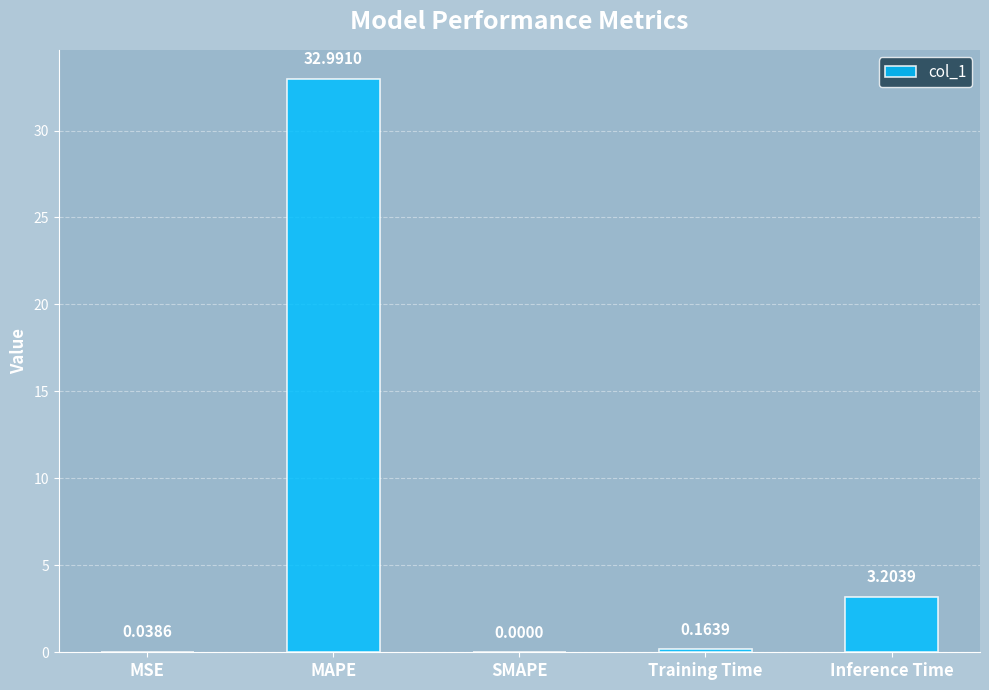

At which label is the value closest to 16?

Inference Time